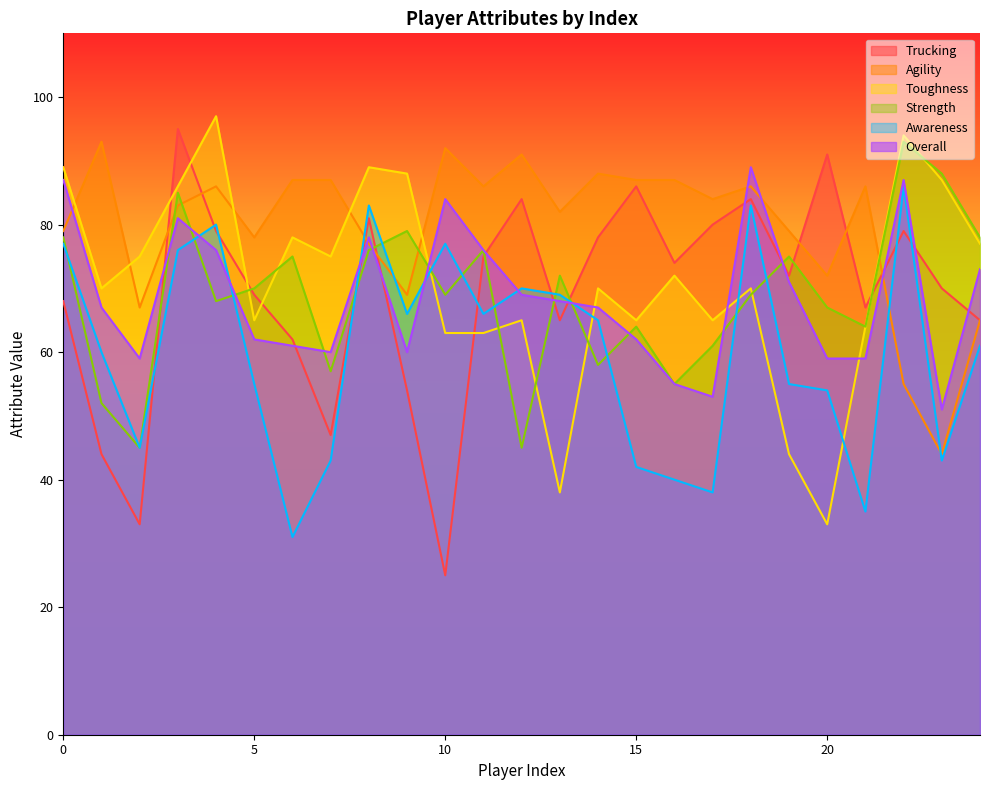

Between 9 and 23, which is larger?

23